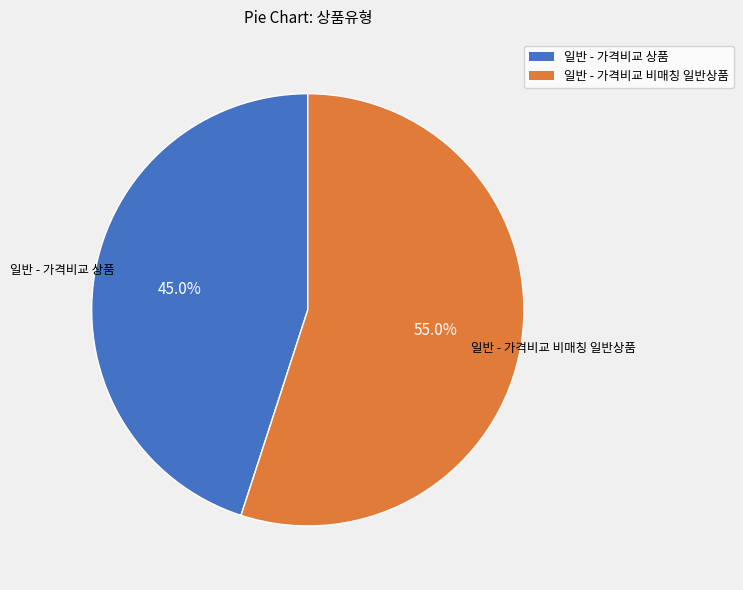

What is the smallest slice in the pie chart?

일반 - 가격비교 상품